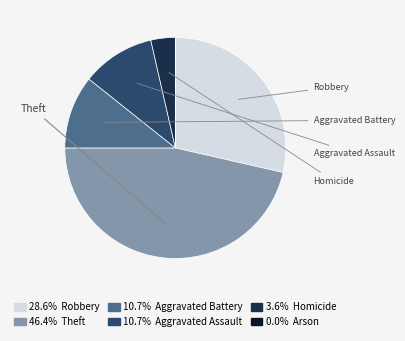

Is there any slice that represents more than half of the pie?

No